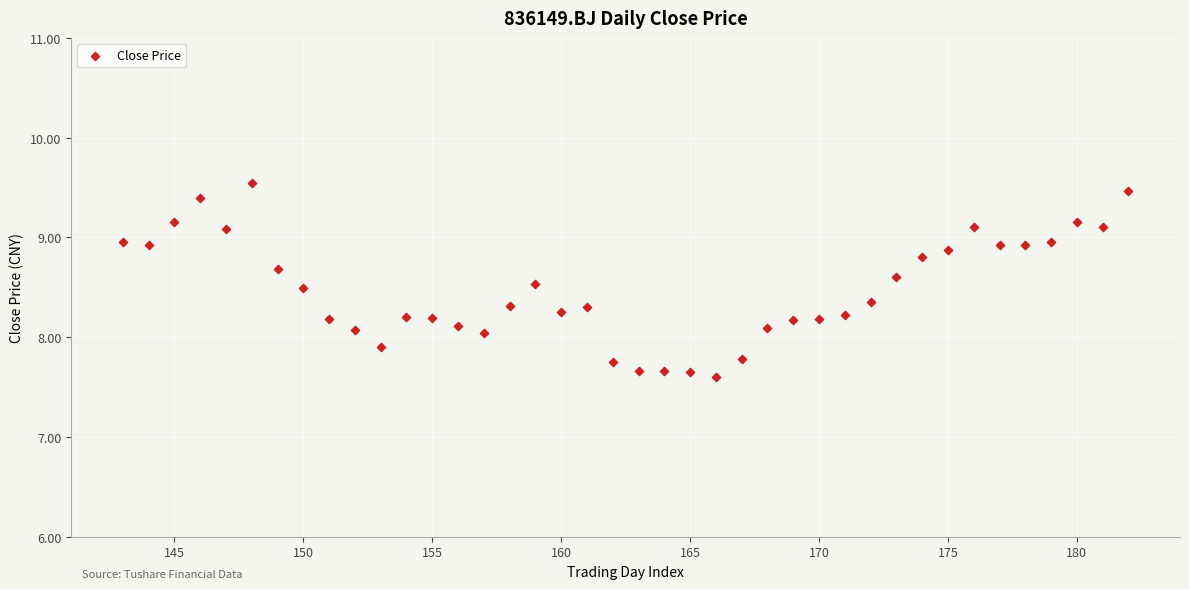

What is the range of X values (max minus min)?

39.0